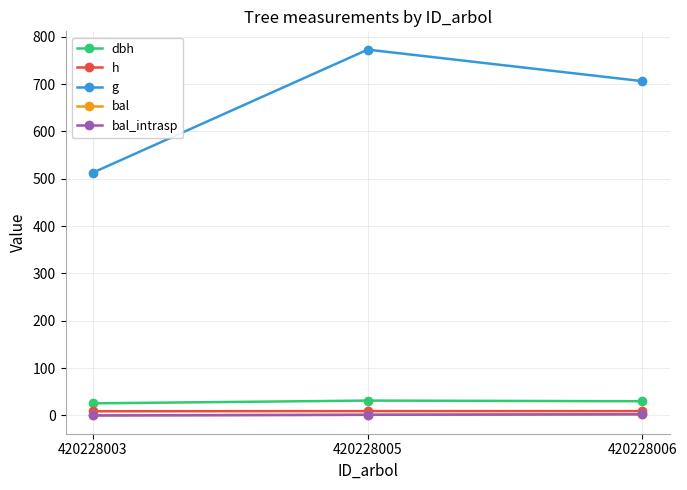

Does the chart have visible grid lines?

Yes